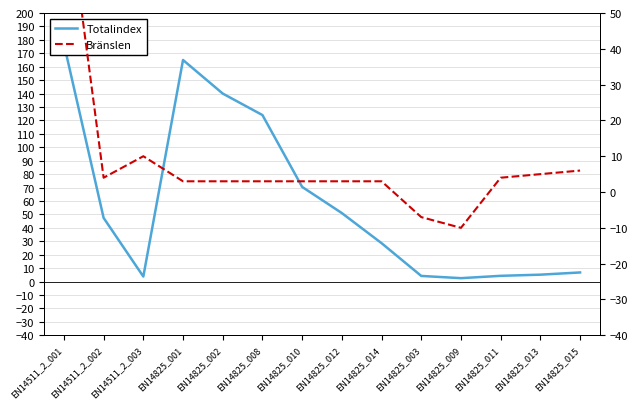

What is the total value across all series at EN14825_011?

8.3